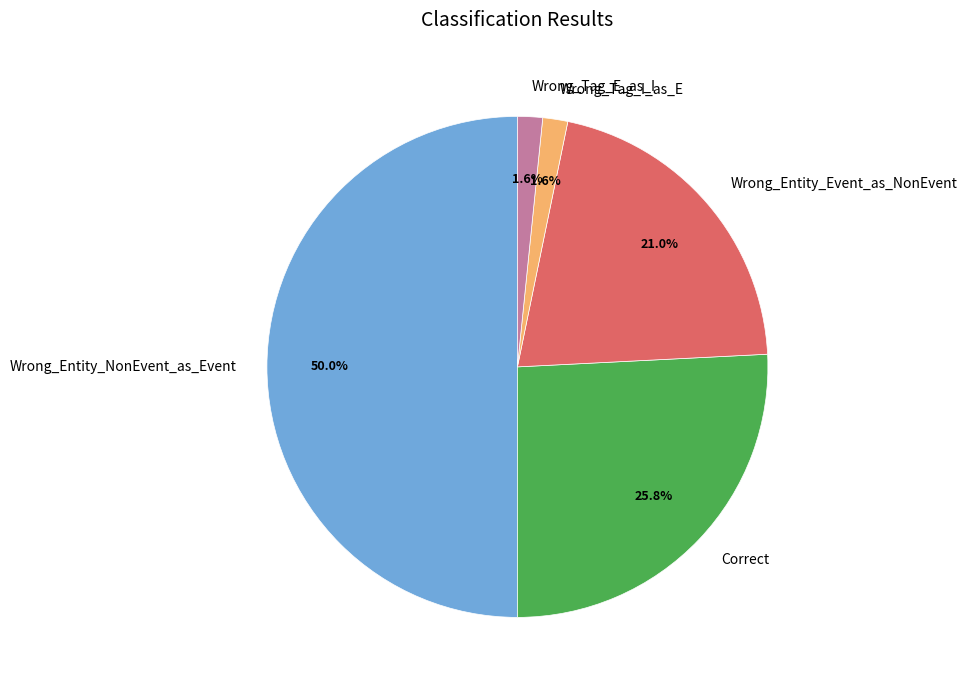

What is the total percentage of Wrong_Tag_E_as_I and Wrong_Tag_I_as_E?

3.2%